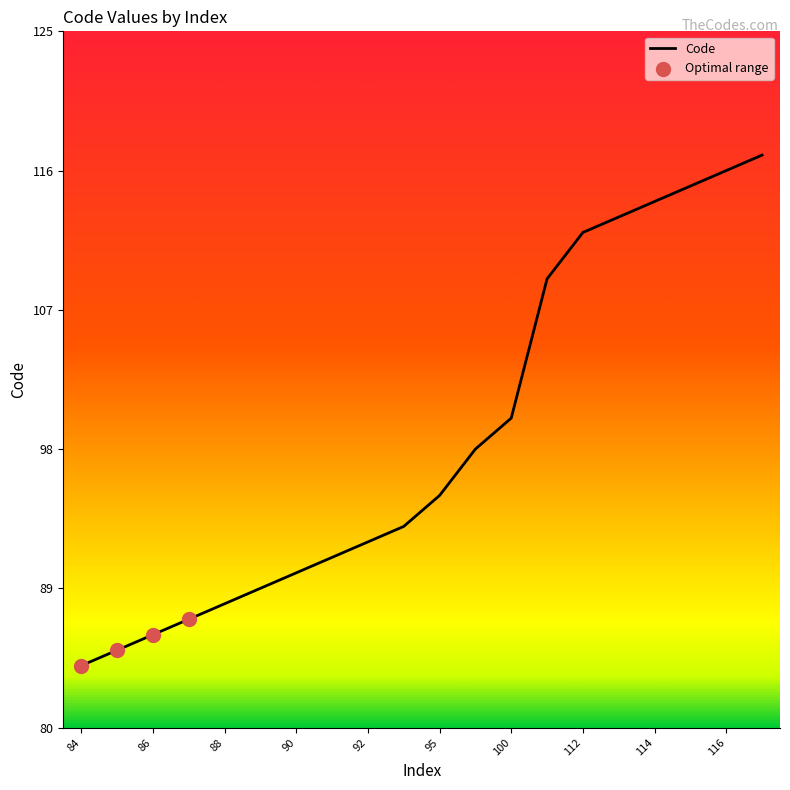

What is the maximum value shown in the chart?

117